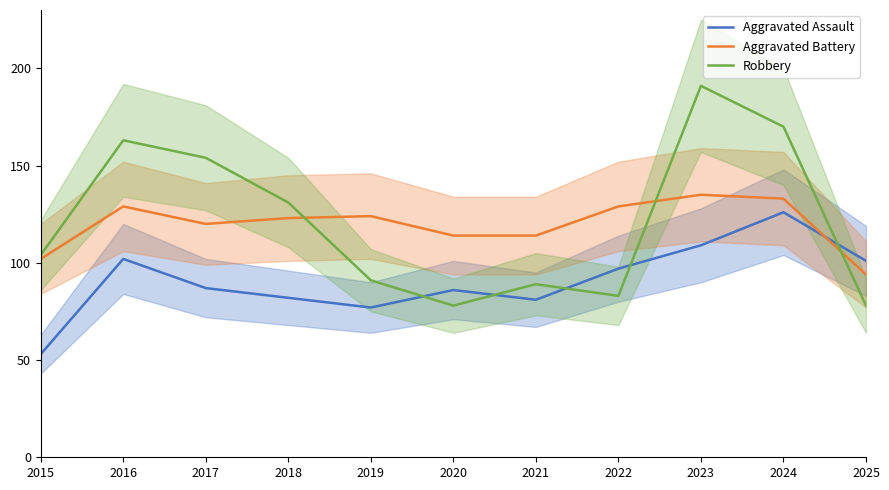

How many data points does each series have?

11